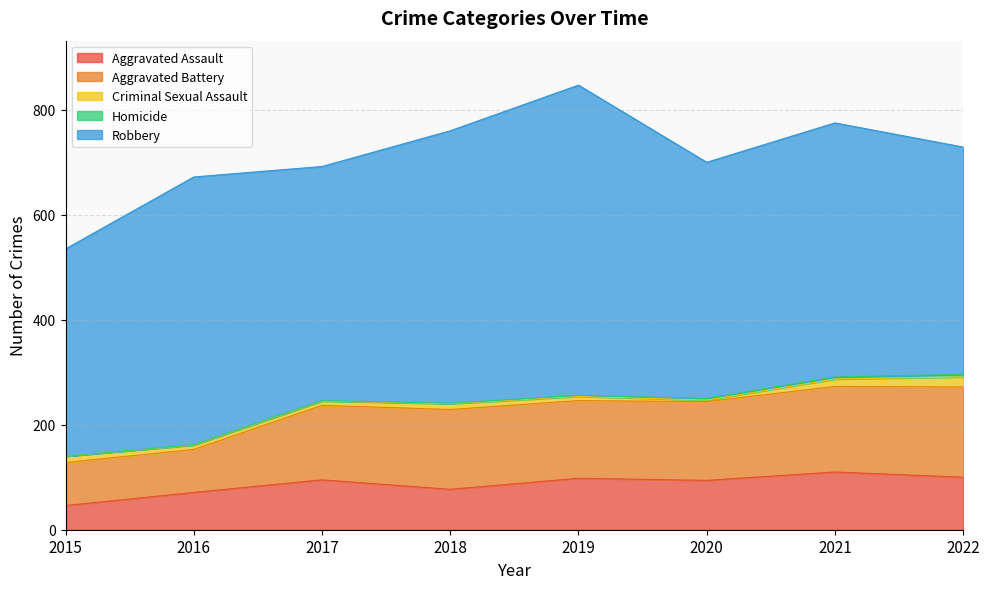

Is it true that Aggravated Battery equals 82 at 2016?

True